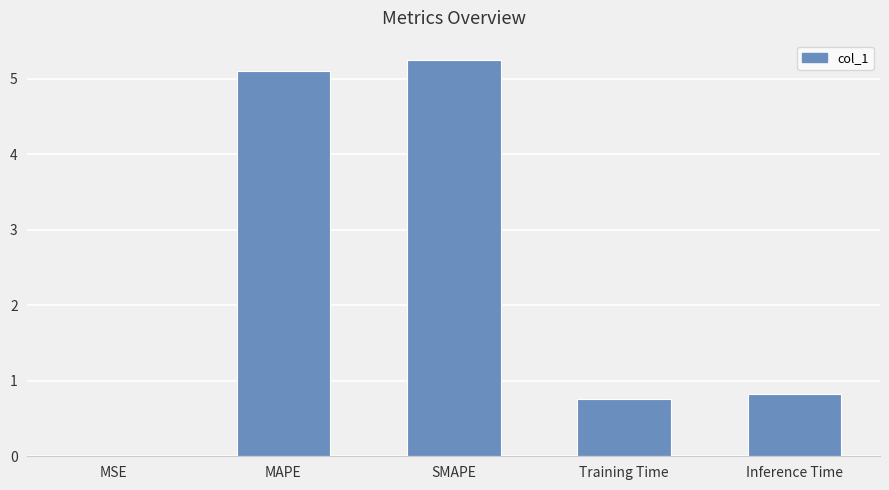

Between Training Time and Inference Time, which is larger?

Inference Time